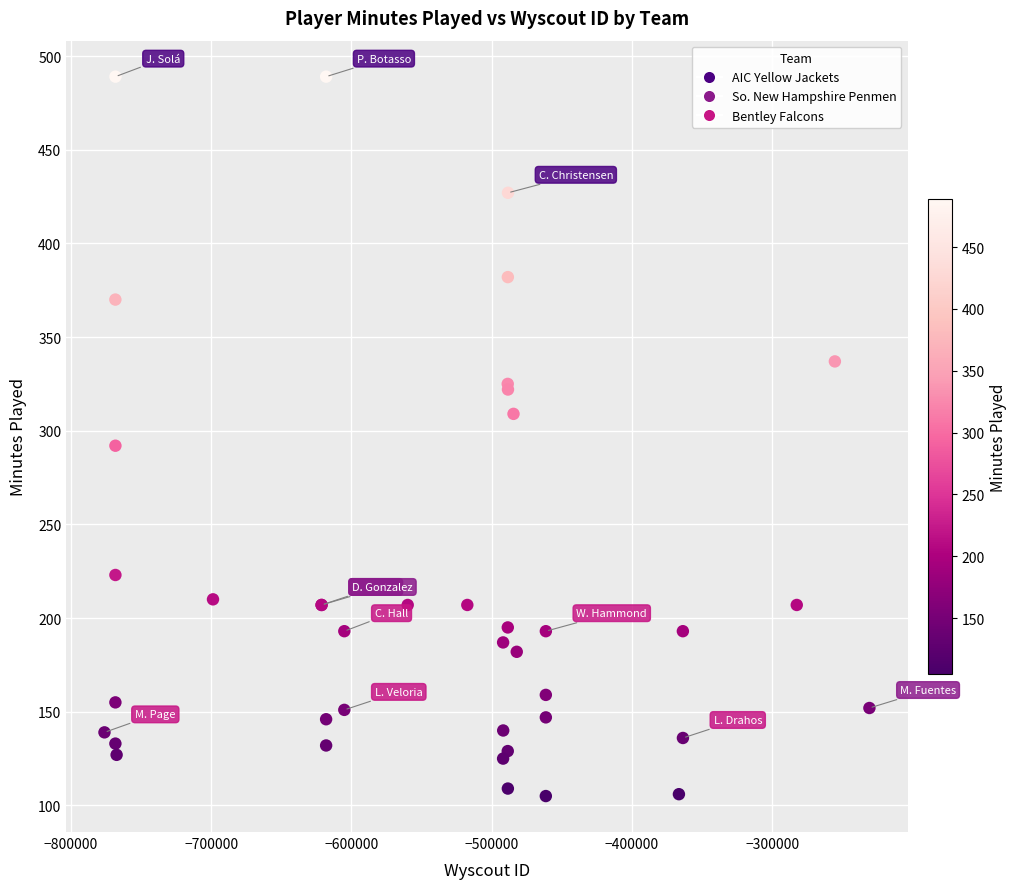

What Y value in the scatter plot is closest to 297?

292